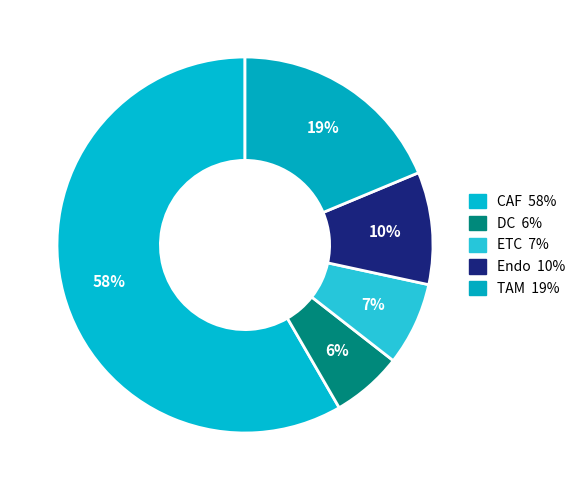

What percentage is NOT represented by DC?

93.9%